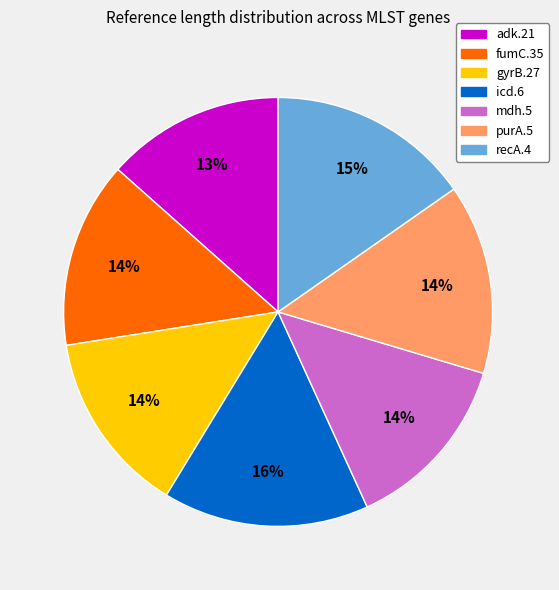

Do mdh.5 and adk.21 together represent more than half of the pie?

No